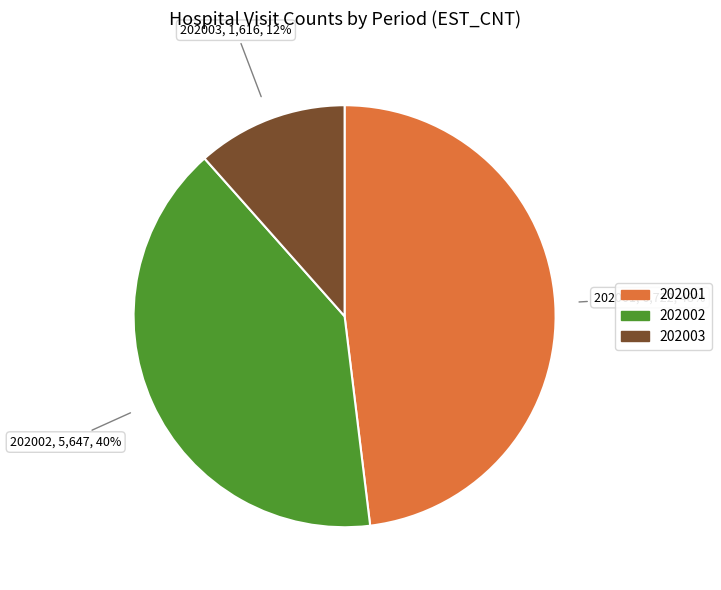

Count the number of slices in the pie.

3